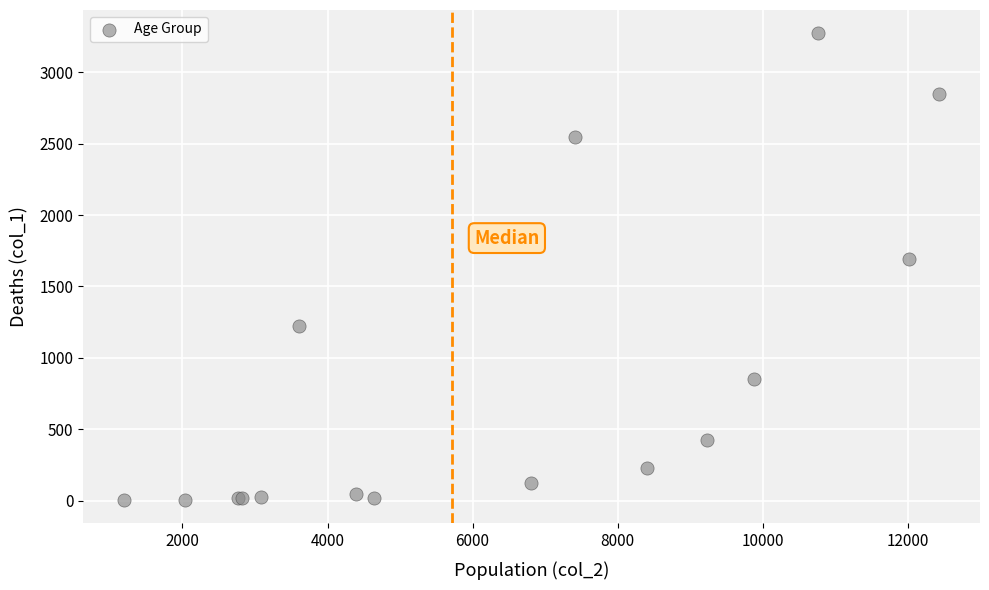

What Y value in the scatter plot is closest to 1638?

1690